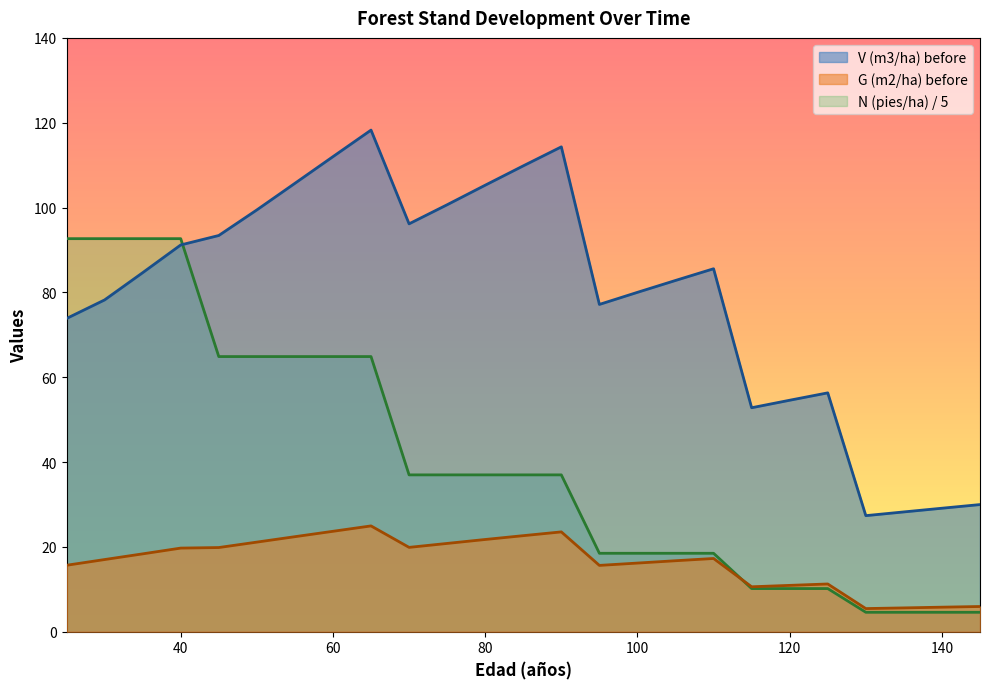

Rank the series by their average value, from lowest to highest.

G (m2/ha) before, N (pies/ha) / 5, V (m3/ha) before